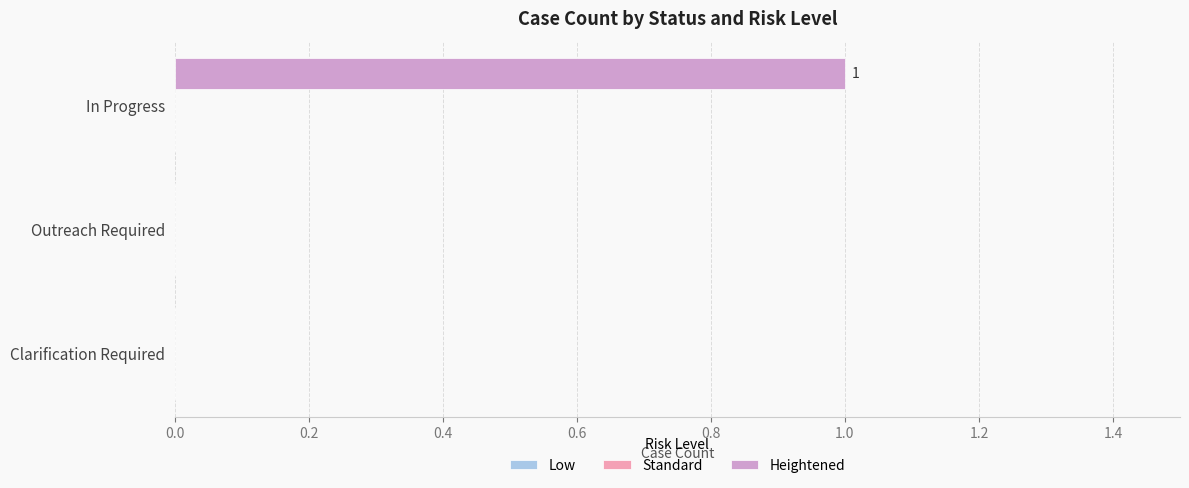

True or false: the data shows 0 at Outreach Required.

True